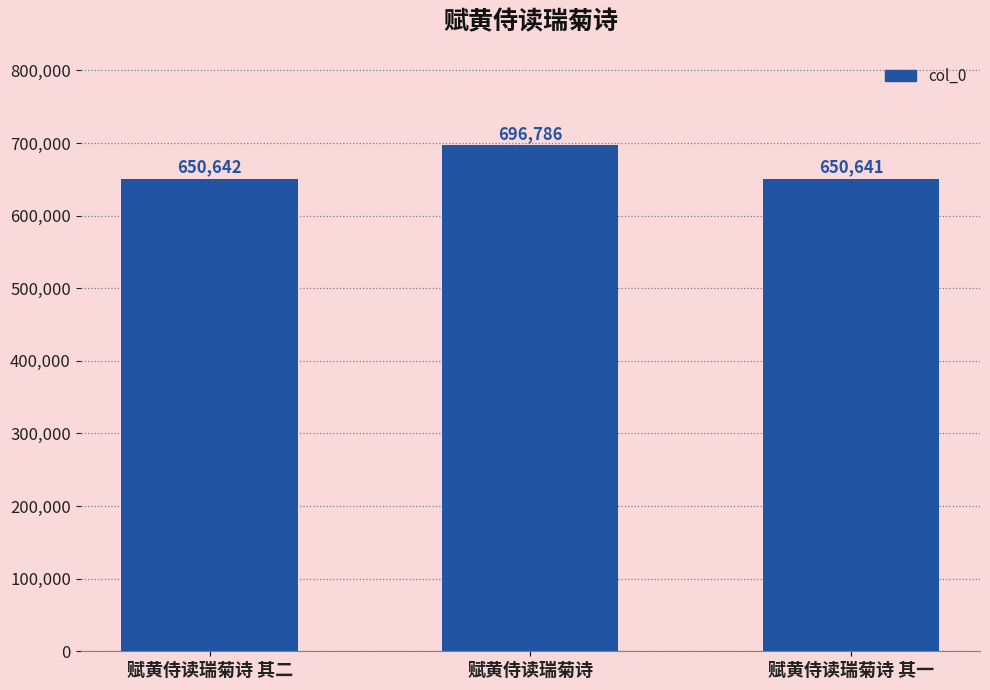

What is the sum of the values at 赋黄侍读瑞菊诗 其一 and 赋黄侍读瑞菊诗?

1347427